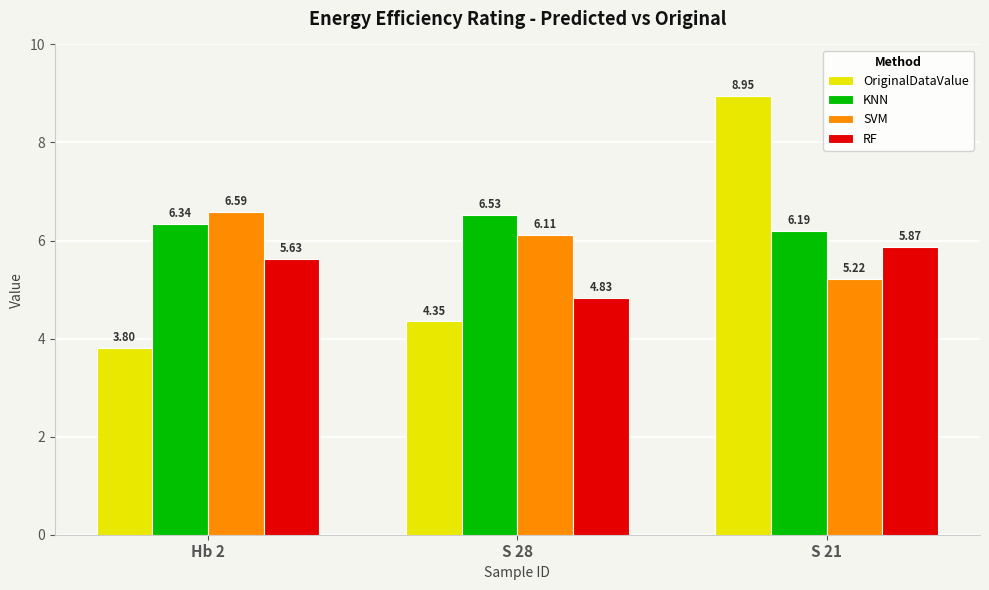

What is the highest value of the KNN series?

6.5